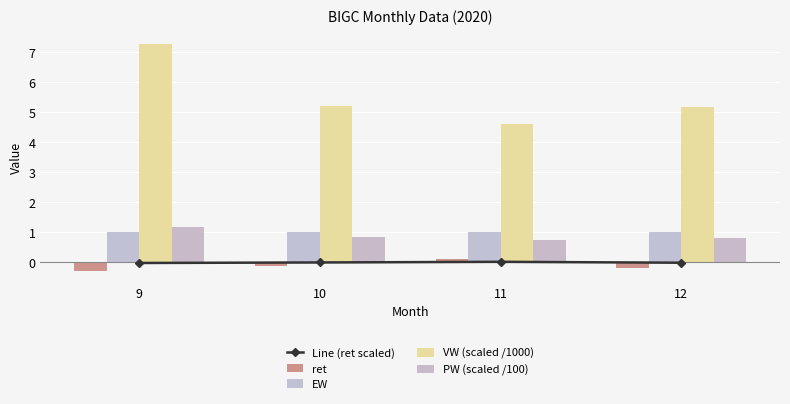

What is the approximate value of PW (scaled /100) at 10?

0.8